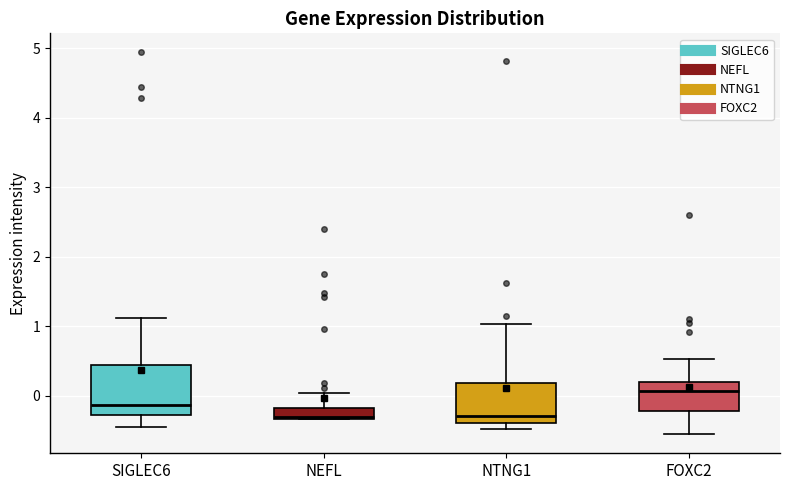

Reading left to right, read every box against the y-axis: the position of its median line, the range the box covers, and the ends of its whiskers. The values are not printed on the chart, so give them approximately, as read against the axis.

SIGLEC6: median -0.1, box -0.3 to 0.4, whiskers -0.4 to 1.1
NEFL: median -0.3, box -0.3 to -0.2, whiskers -0.3 to 0.0
NTNG1: median -0.3, box -0.4 to 0.2, whiskers -0.5 to 1.0
FOXC2: median 0.1, box -0.2 to 0.2, whiskers -0.6 to 0.5